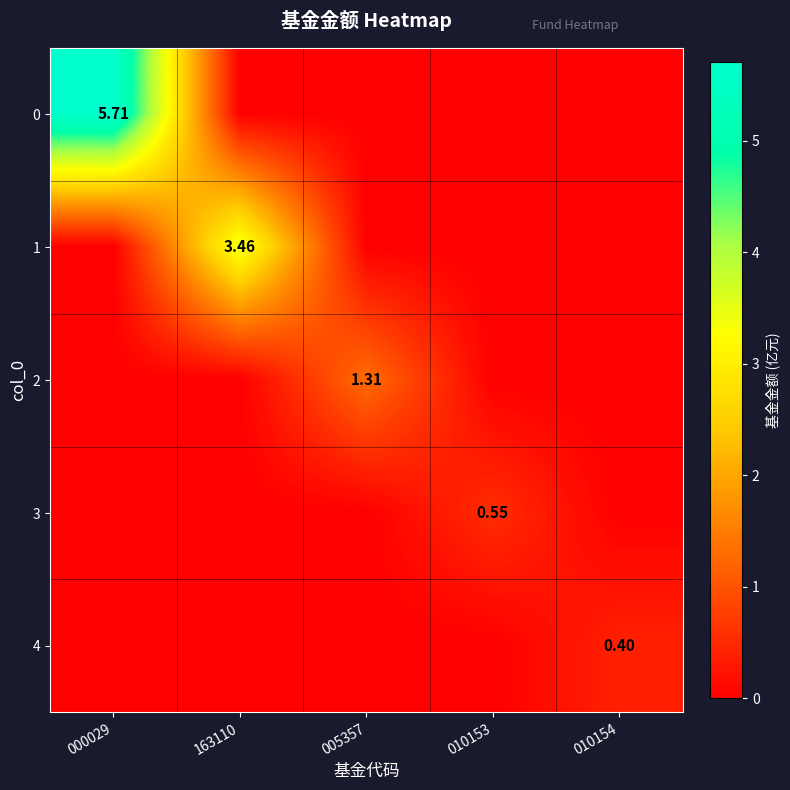

Rank the series at 005357 from lowest to highest value.

0, 1, 3, 4, 2